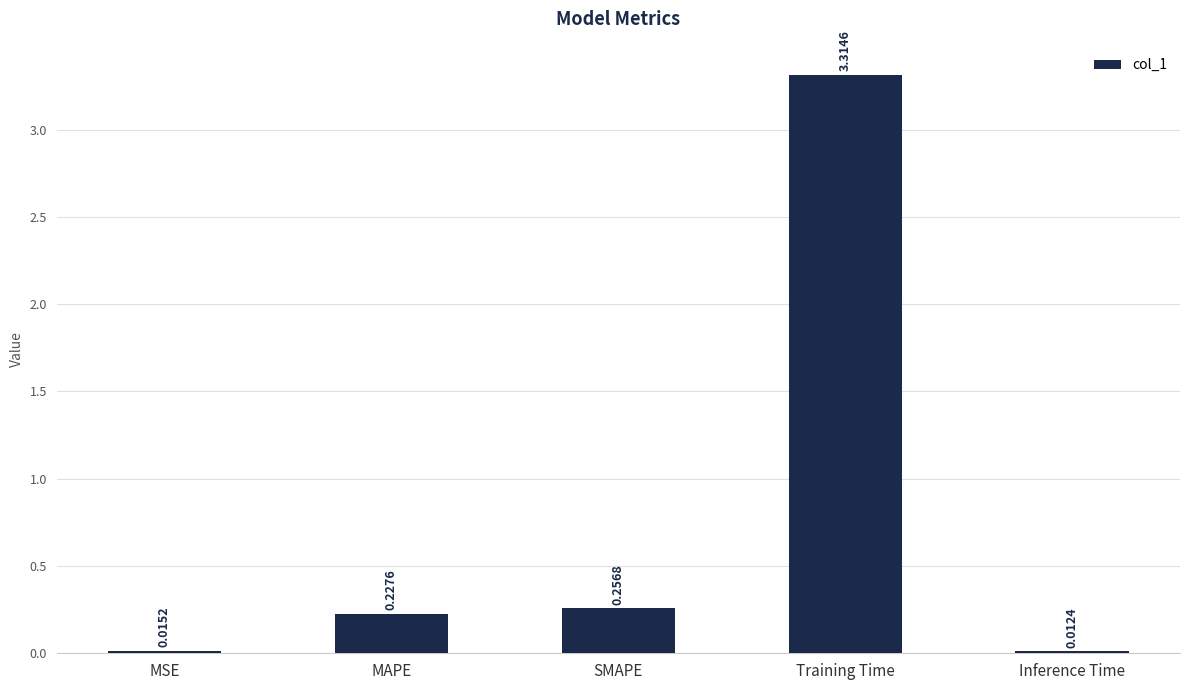

What is the average value?

0.8